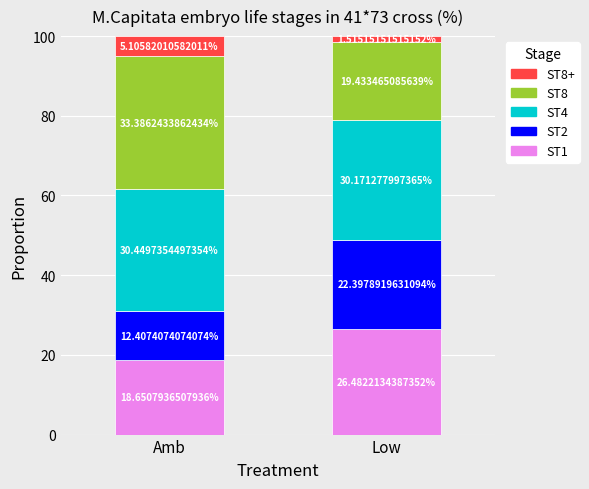

Which category has the lowest value in the ST1 series?

Amb